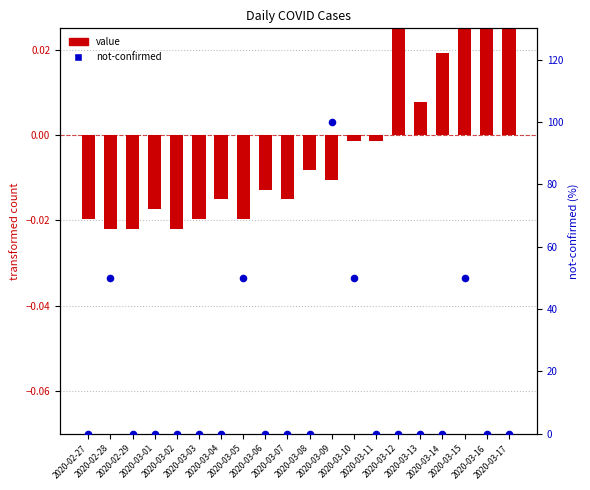

What is the total value across all series at 2020-03-17?

0.1